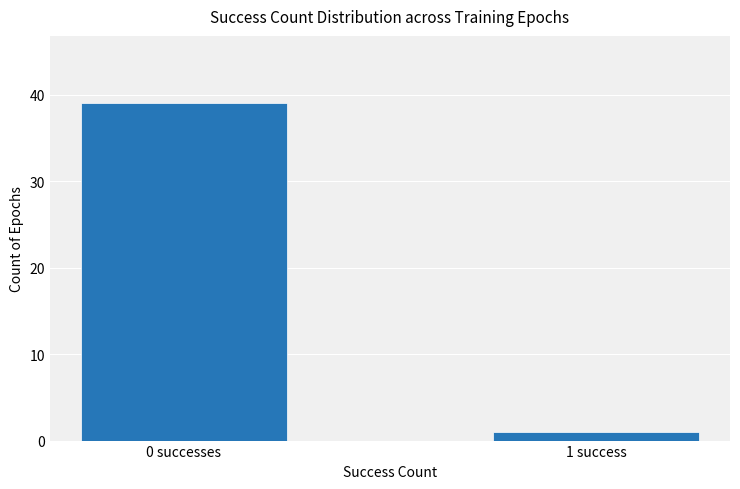

Reading left to right, extract all data points from this chart.

39	1